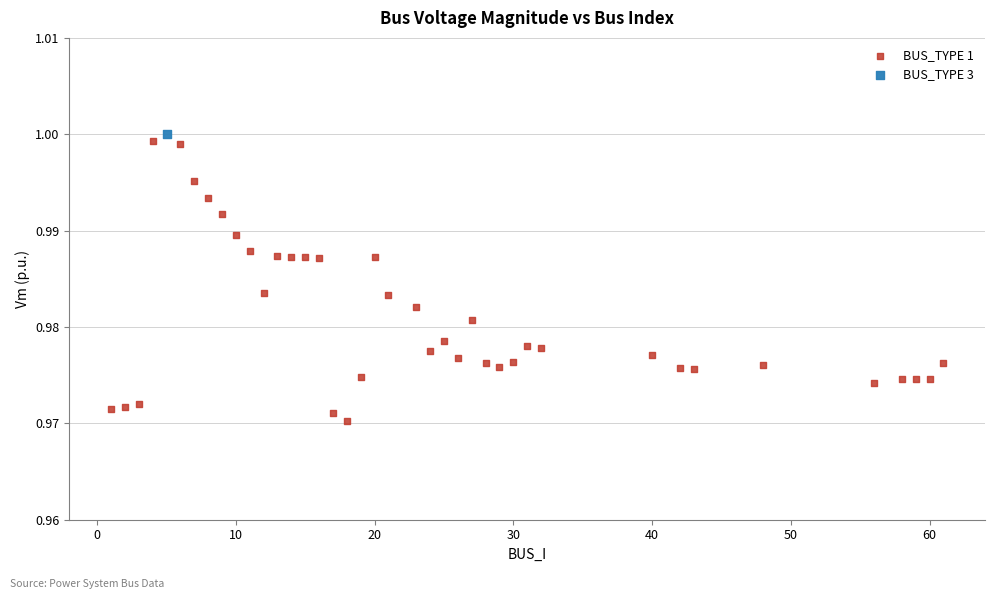

What are all the series names shown in the legend?

BUS_TYPE 1, BUS_TYPE 3